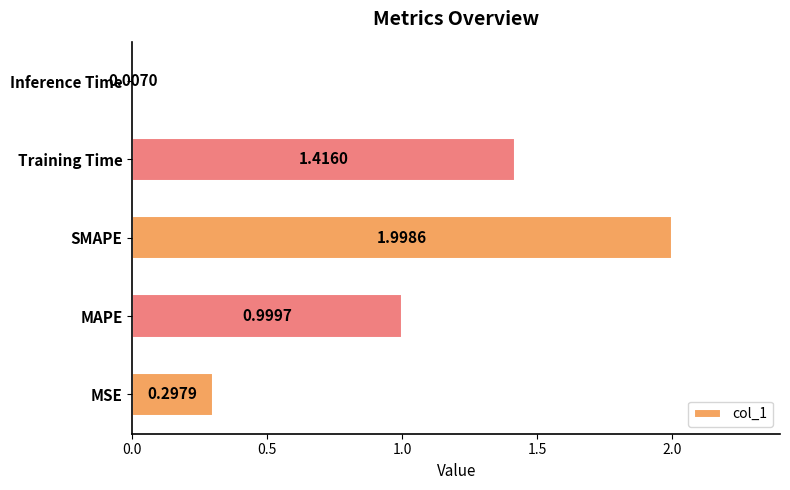

What is the change in value from MSE to Inference Time?

-0.3